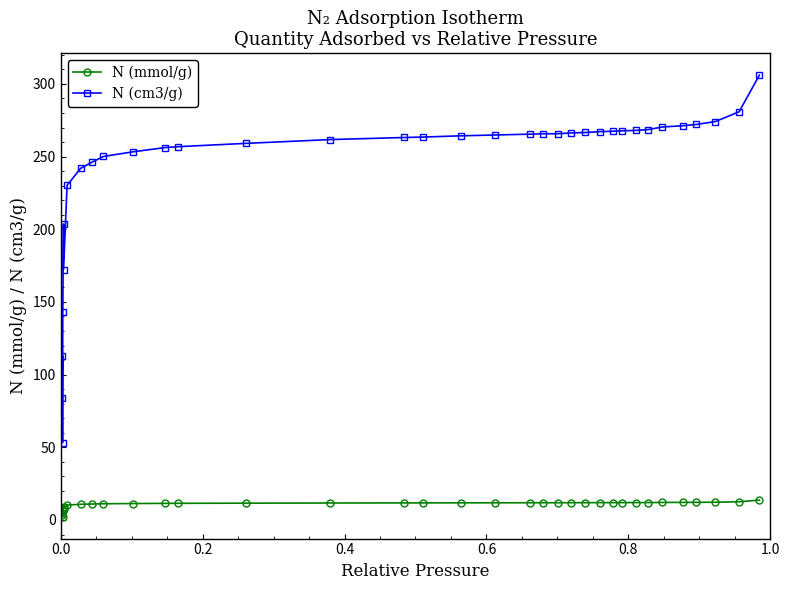

True or false: N (mmol/g) has more than 2 interior local peaks.

True